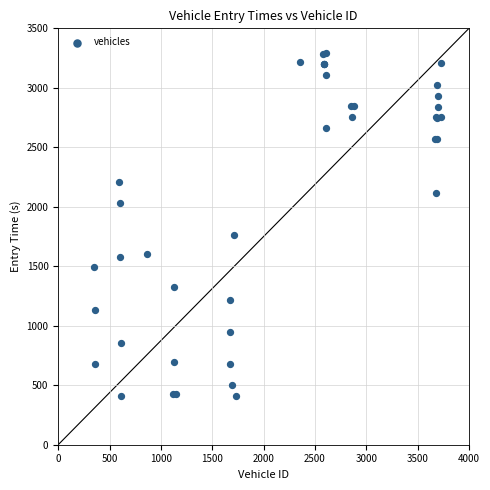

What Y value in the scatter plot is closest to 1849?

1760.6